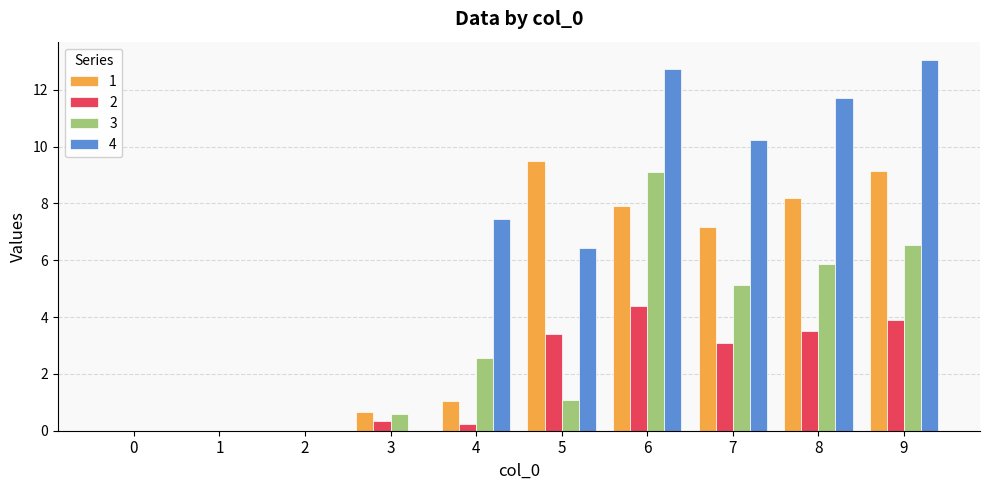

What is the total value across all series at 7?

25.6